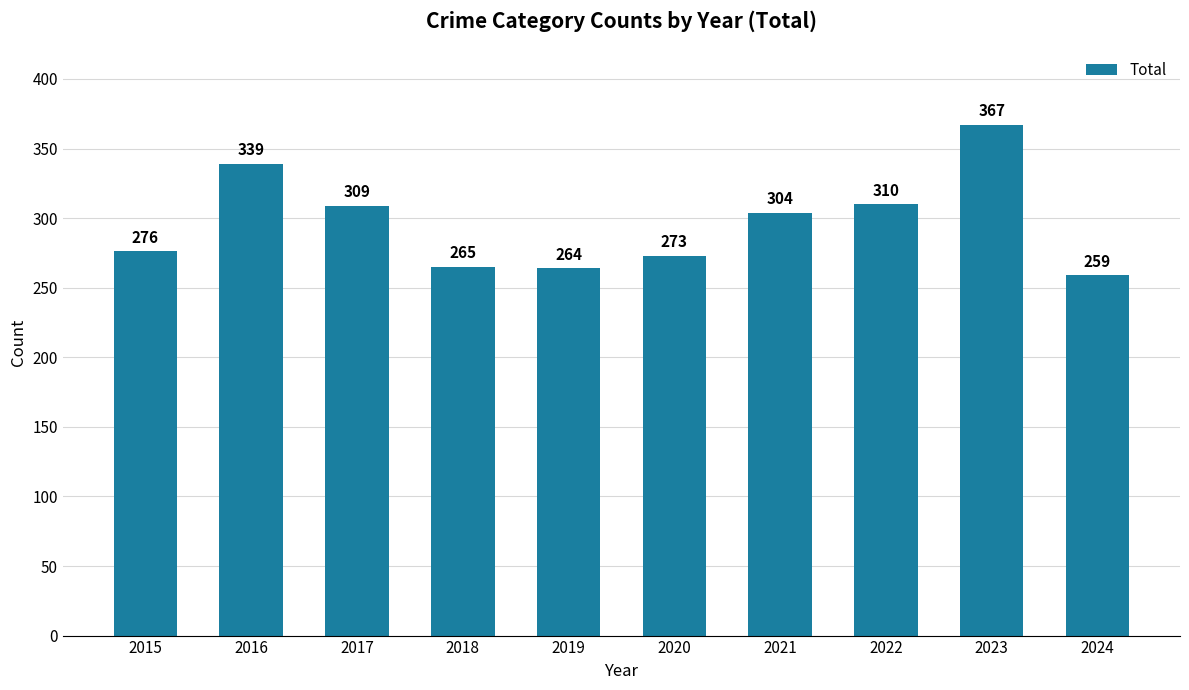

Rank the categories by value from lowest to highest.

2024, 2019, 2018, 2020, 2015, 2021, 2017, 2022, 2016, 2023